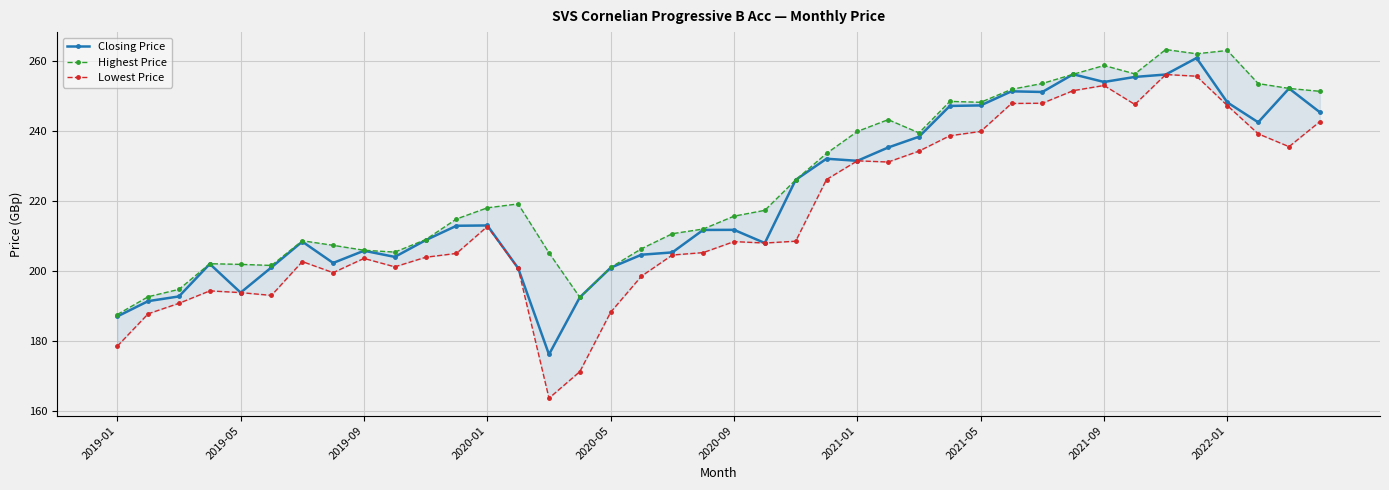

Rank the series by their average value, from highest to lowest.

Highest Price, Closing Price, Lowest Price